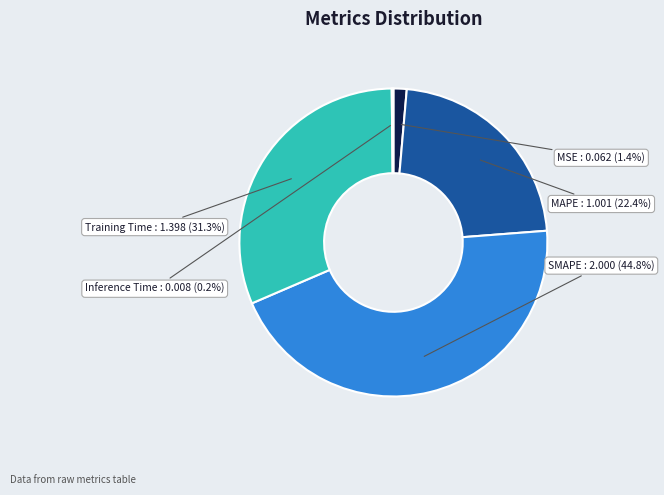

Is there a majority slice in this chart?

No